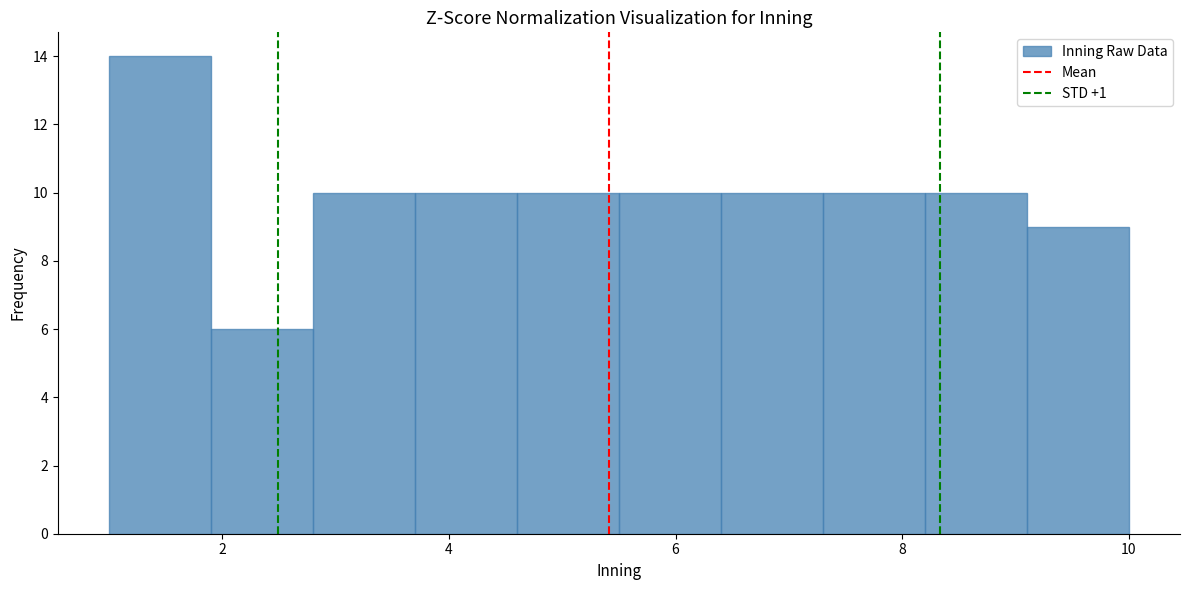

Over which range of the x-axis is the bar tallest?

1.0 to 1.9